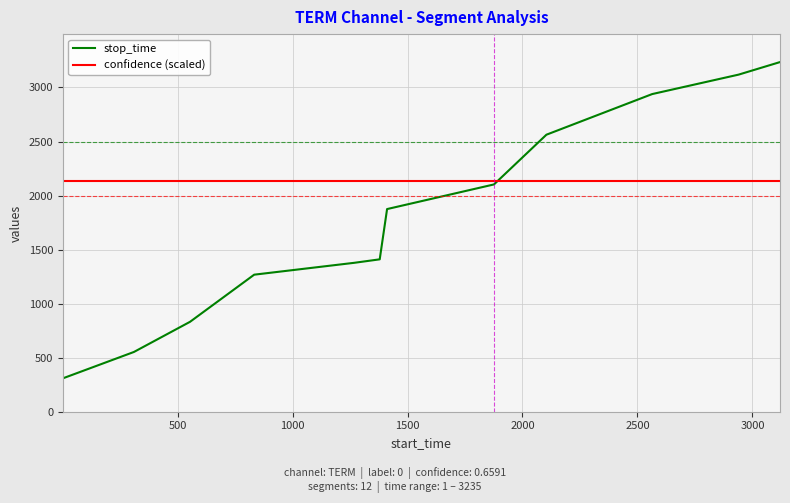

How many lines are shown in the chart?

2